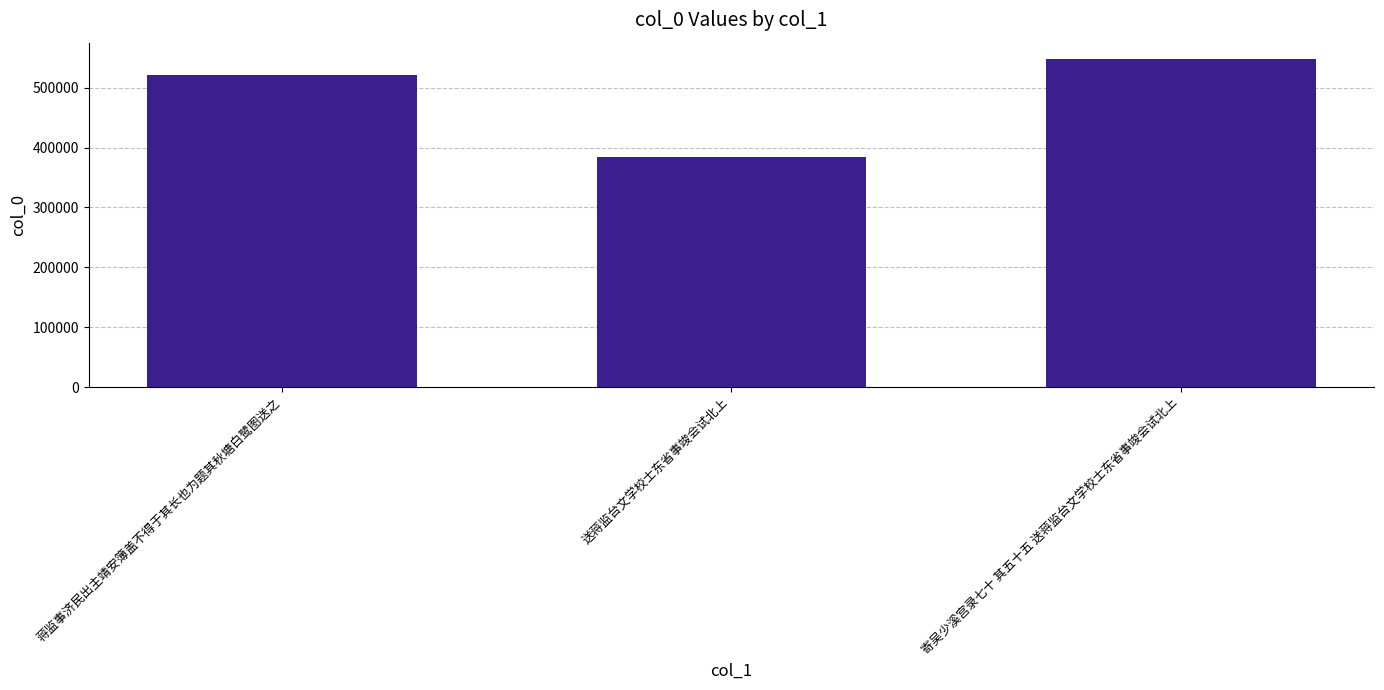

Which category has the lowest value across all series?

送蒋监台文学校士东省事竣会试北上